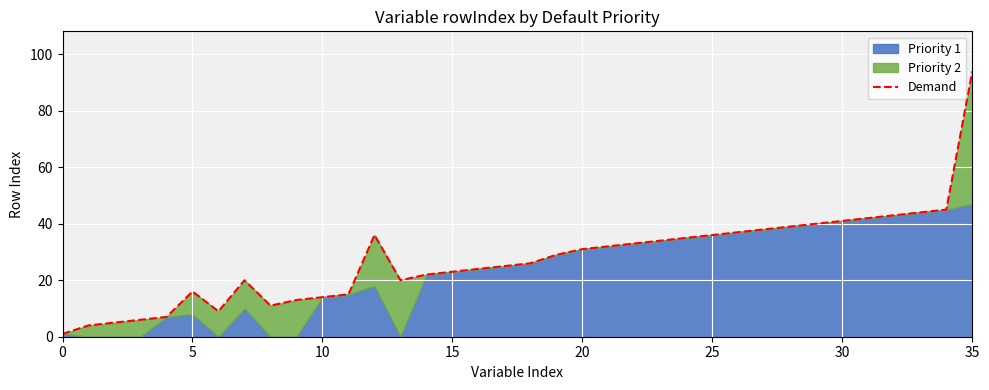

What is the change in value from 9 to 27?

+25